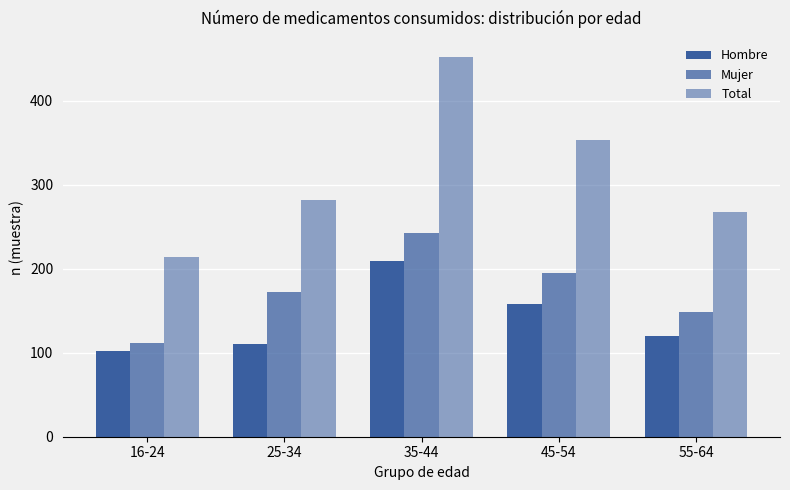

What position from the right is 25-34?

4